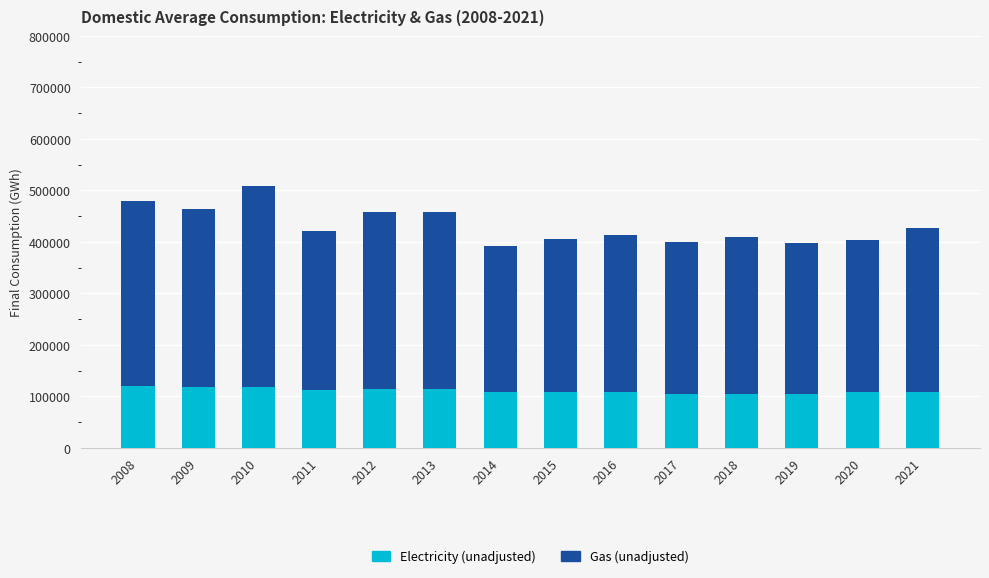

What is the difference between the maximum and minimum values in the Electricity (unadjusted) series?

16080.4